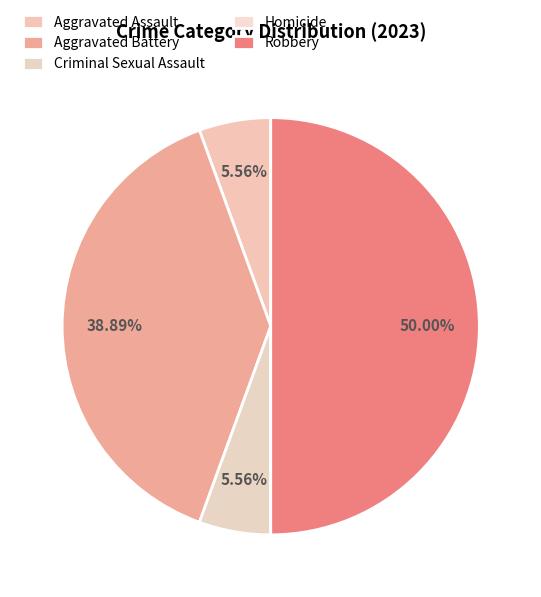

To the nearest percent, what is the combined percentage of Robbery and Criminal Sexual Assault?

56%